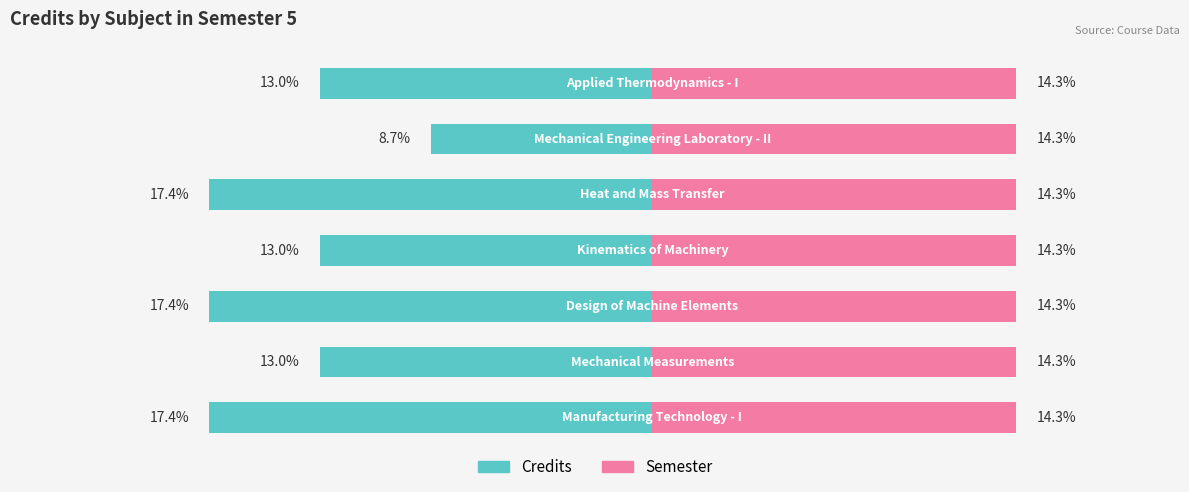

Count the number of categories in the chart.

7